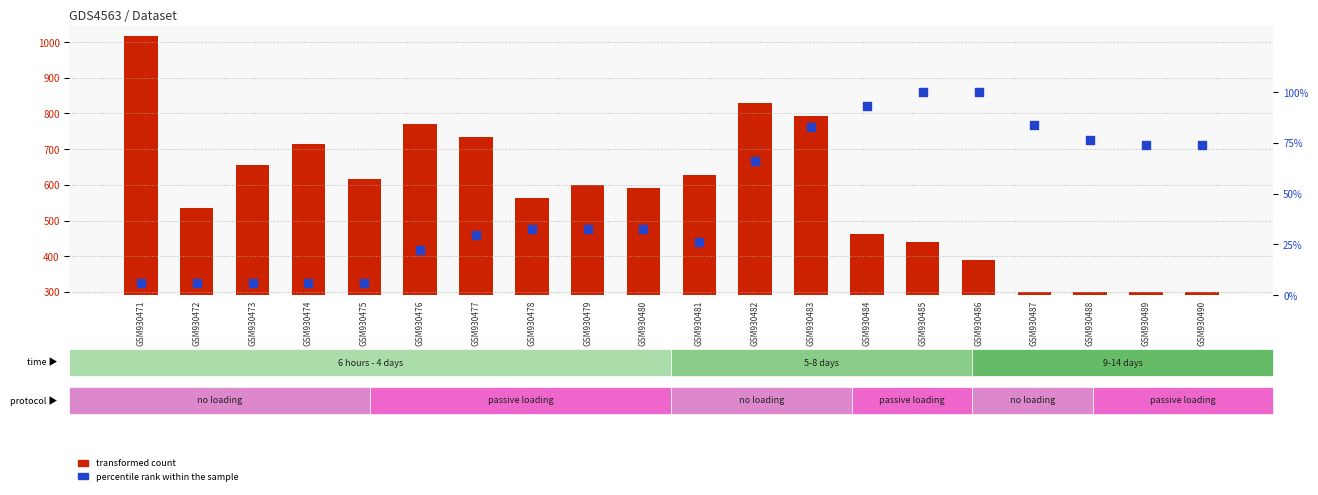

Which series has the widest spread of Y values?

transformed count